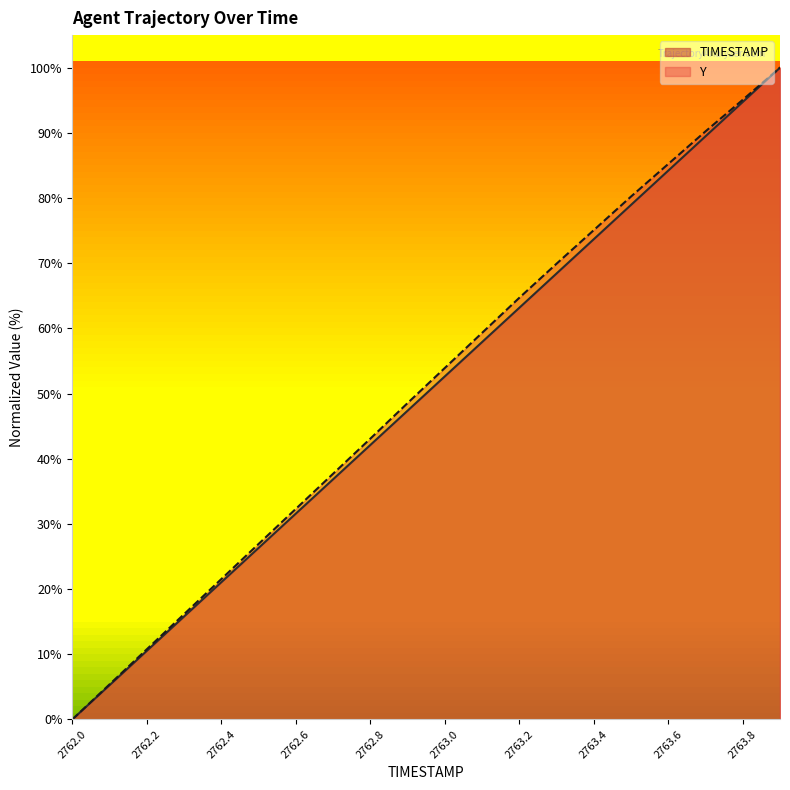

Where is Y nearest to the value 50?

2762.9